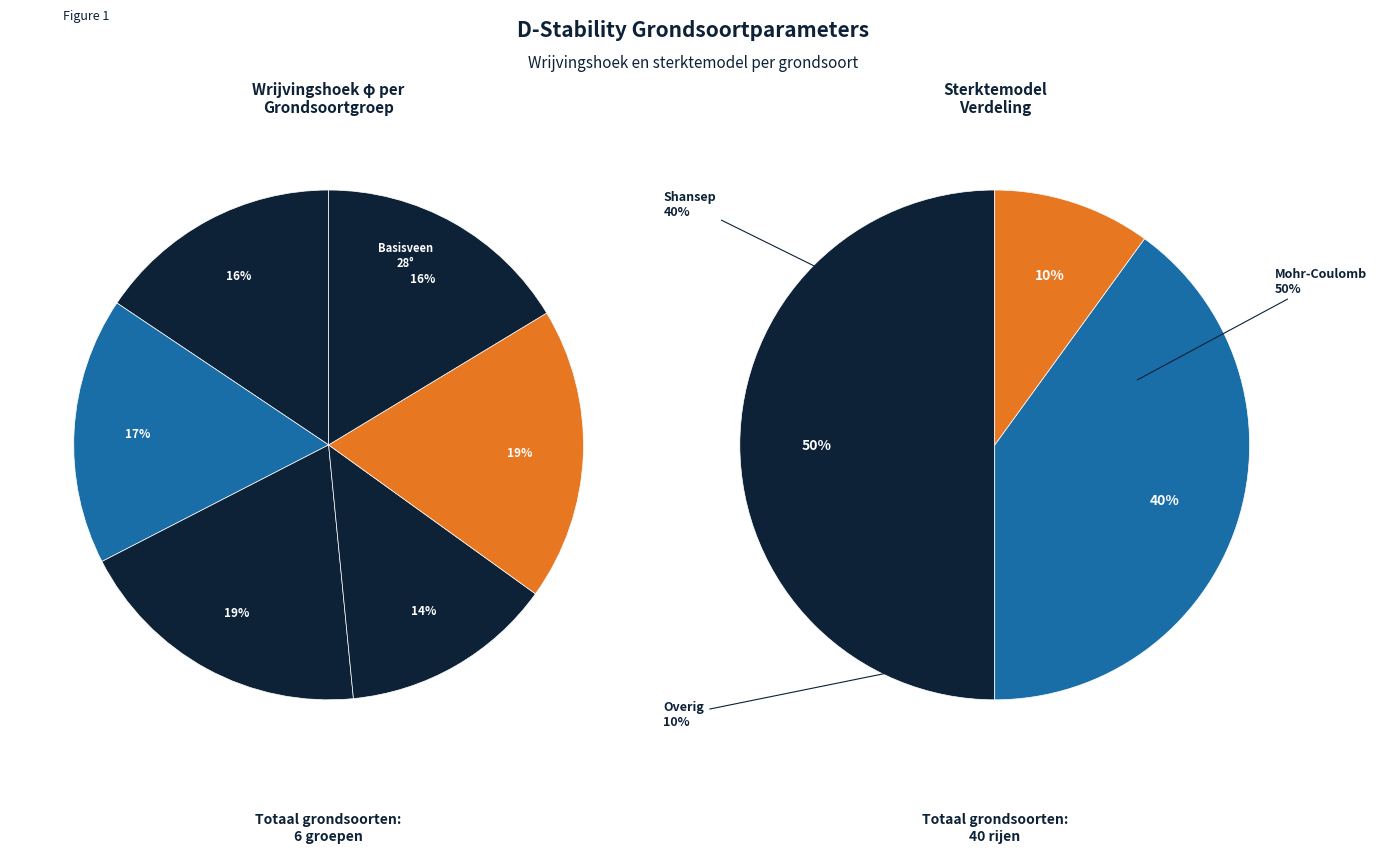

To the nearest percent, what is the difference between the 28 and Calais klei sg=17 slice percentages?

1%